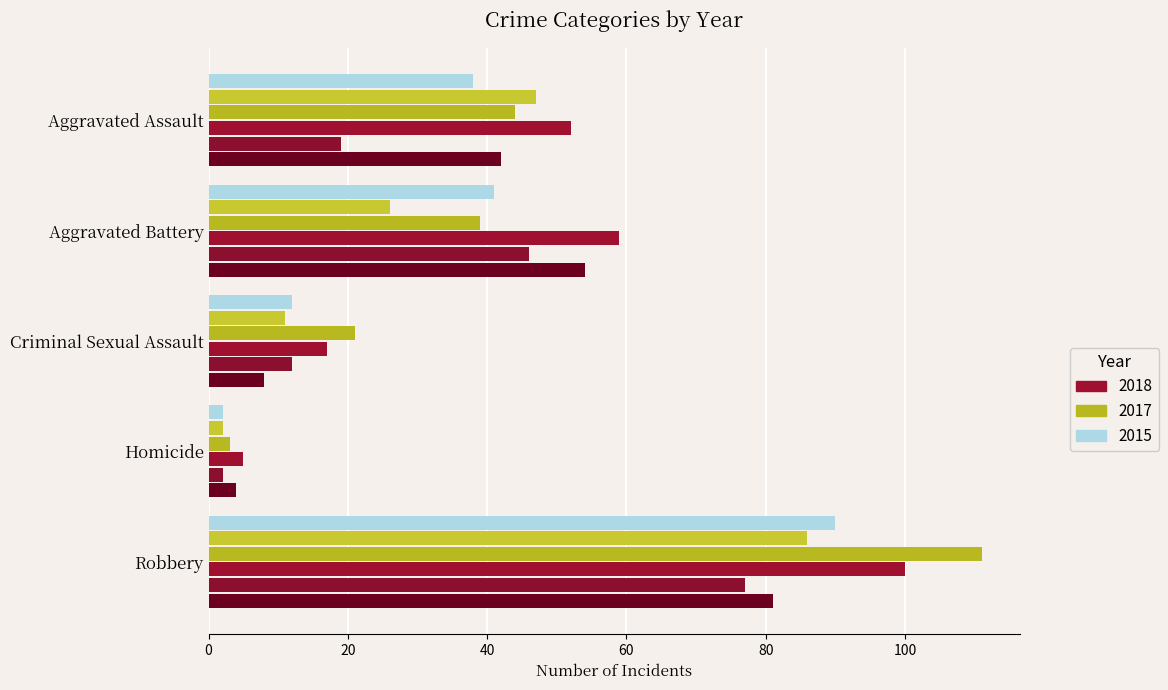

How many data points does each series have?

5